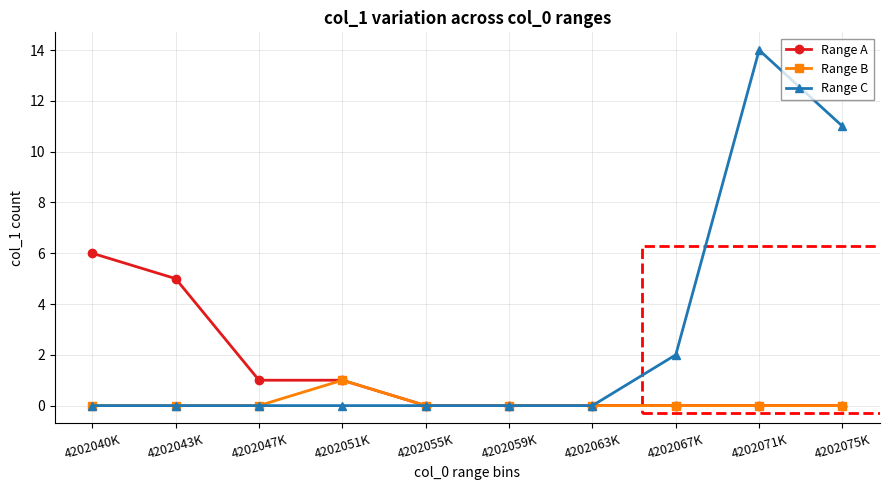

List the series in order of their peak value, highest first.

Range C, Range A, Range B